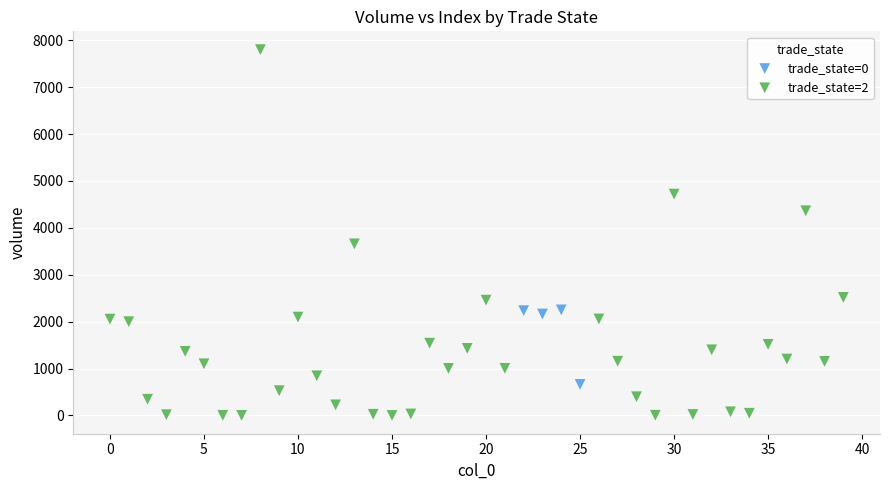

Which series has the largest Y range (max minus min)?

trade_state=2